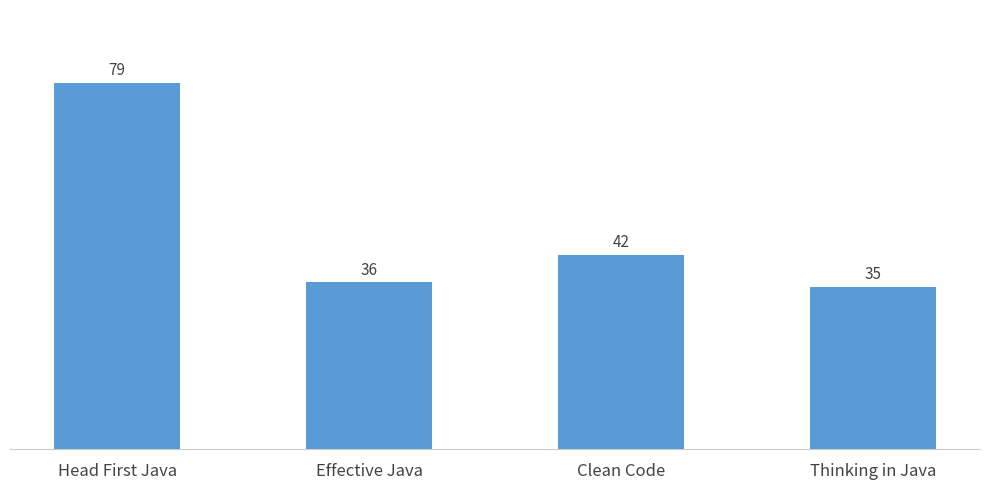

Which has a higher value, Thinking in Java or Clean Code?

Clean Code